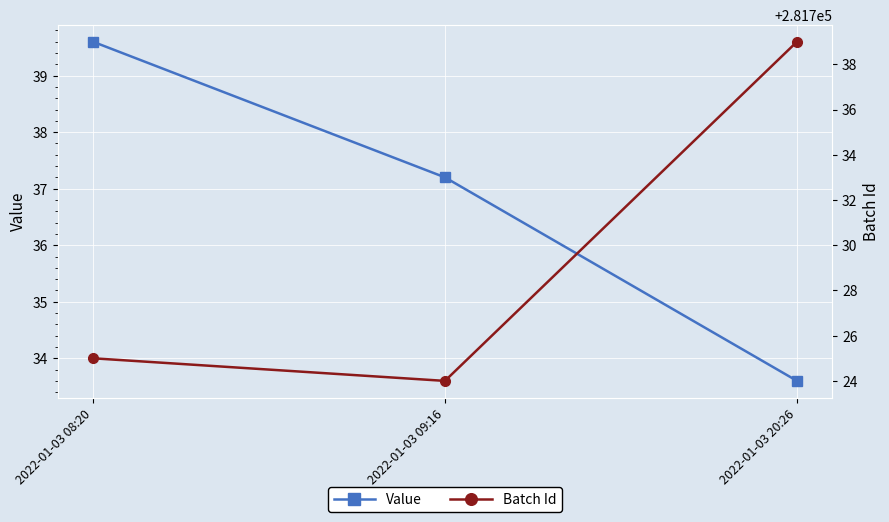

How many lines are shown in the chart?

2